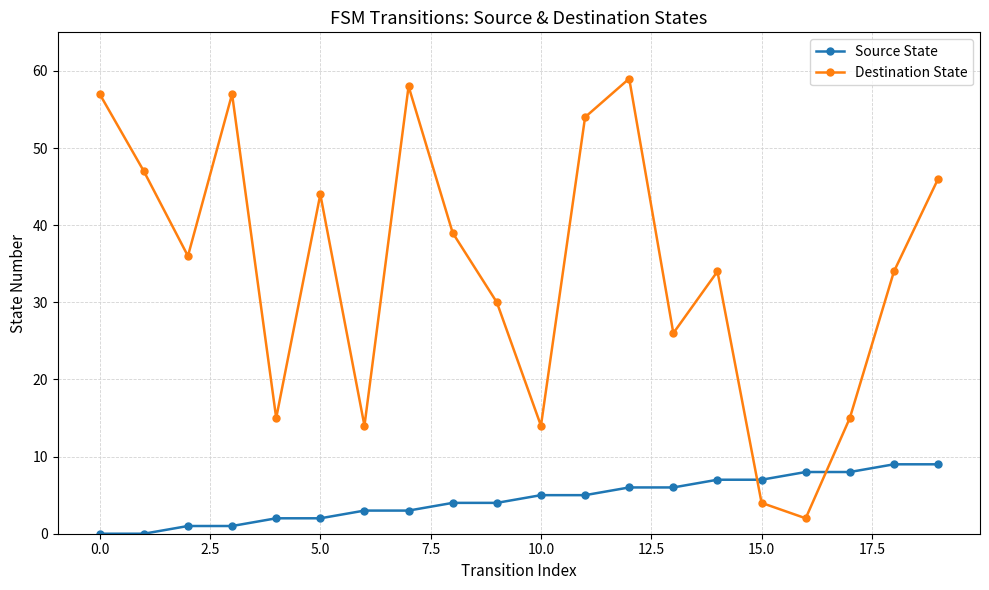

What is the difference between the second highest and minimum values in the Destination State series?

56